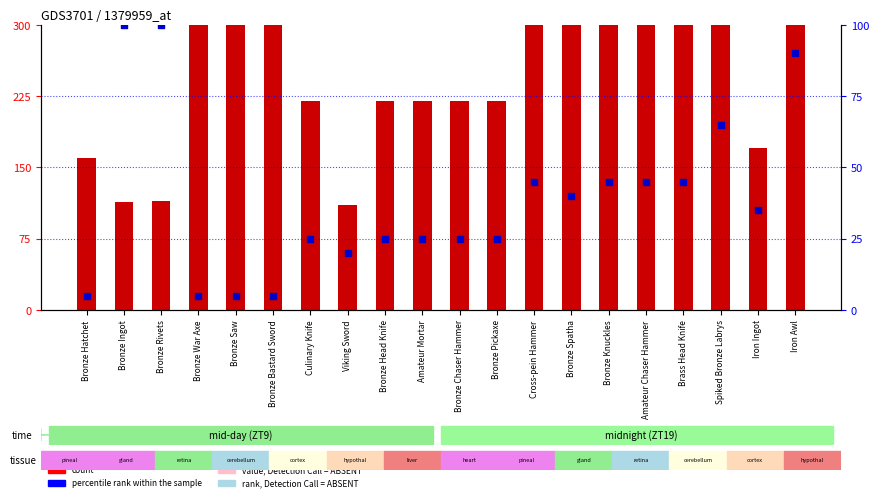

Which series reaches the maximum Y coordinate?

count